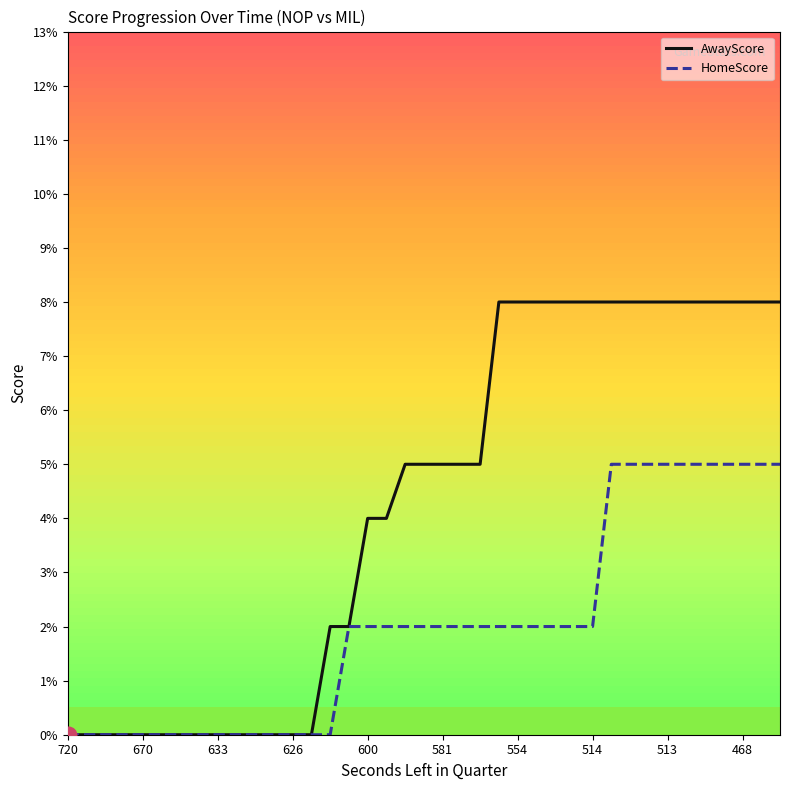

Which series has the widest spread of values?

AwayScore